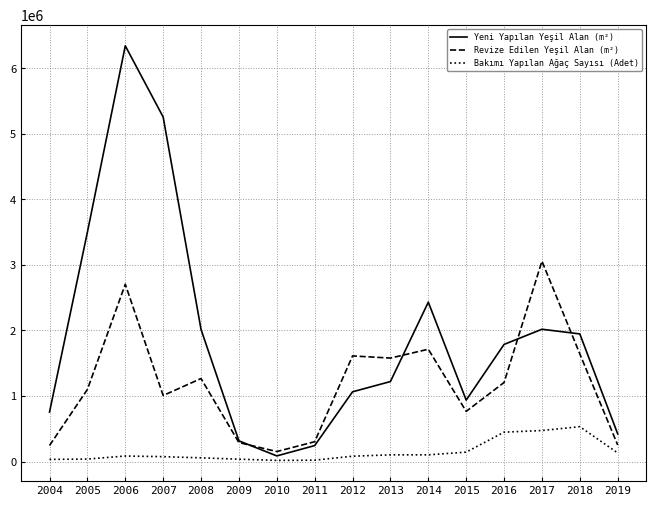

True or false: Revize Edilen Yeşil Alan (m²) and Bakımı Yapılan Ağaç Sayısı (Adet) intersect in this chart.

False